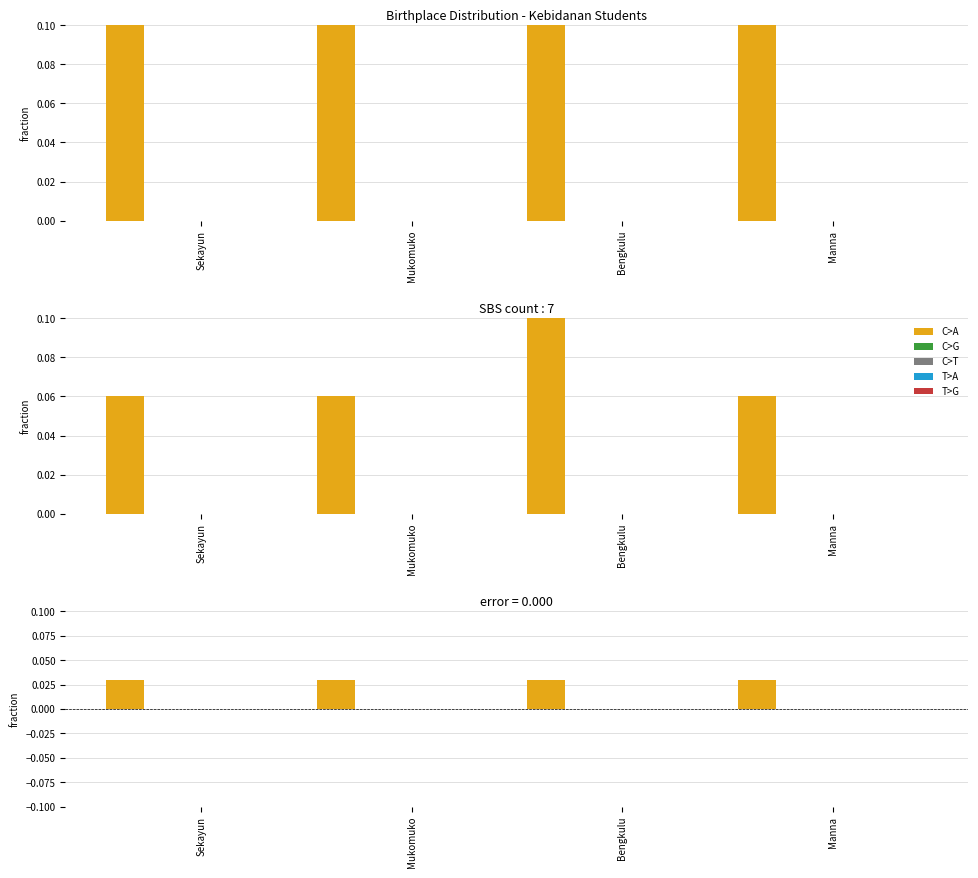

Are the bars grouped side by side (vs. stacked)?

Yes